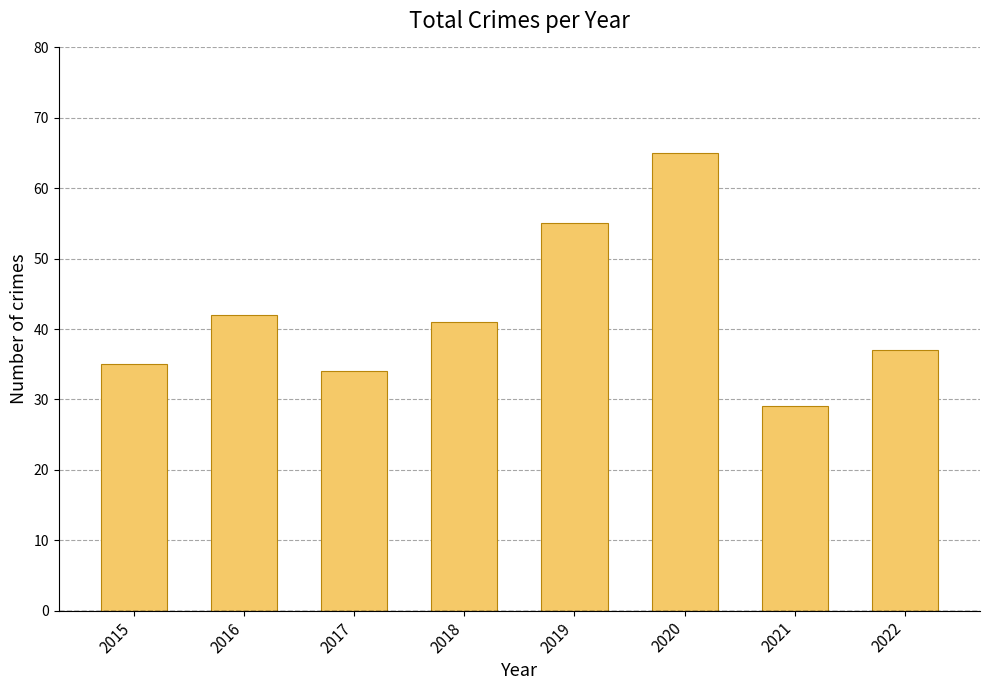

What is the value of the 3rd bar from the left?

34